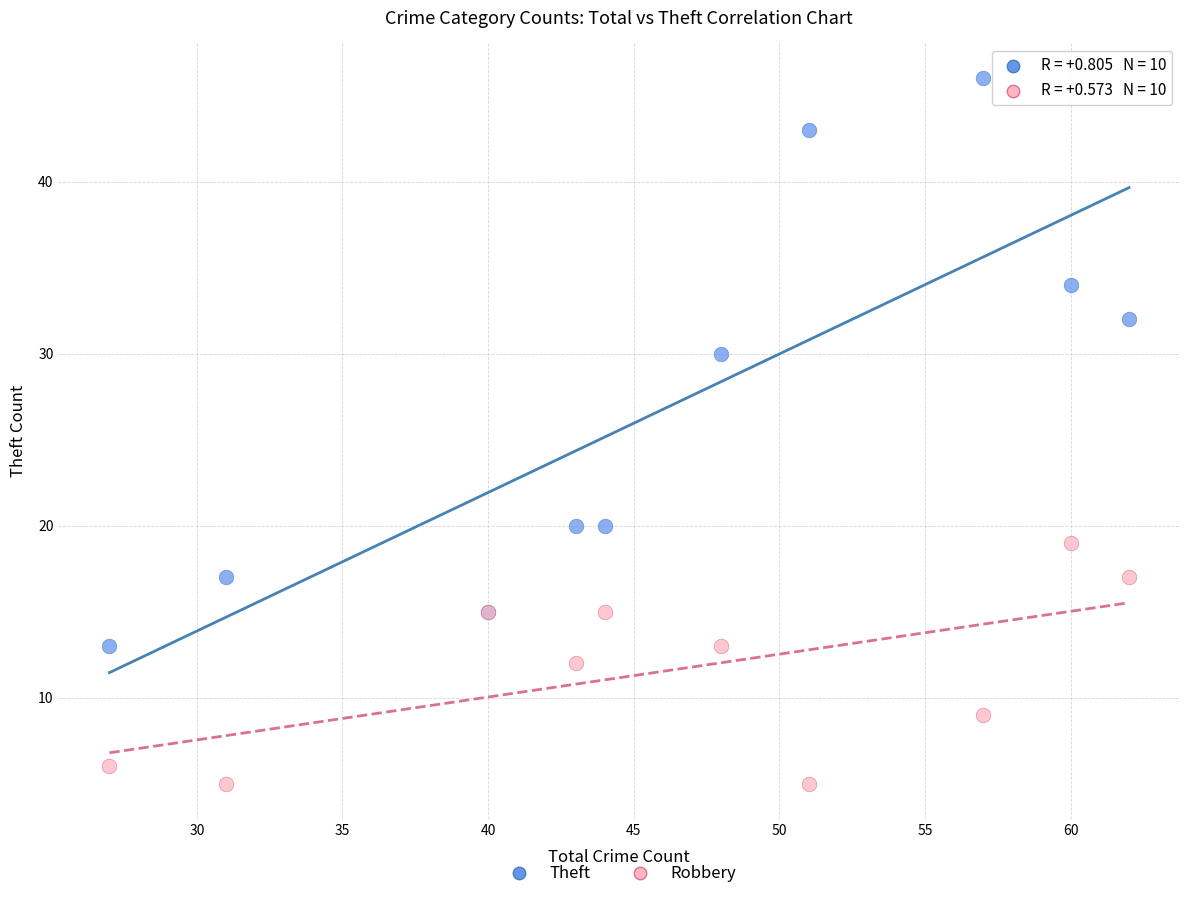

Which series has the widest spread of Y values?

Theft